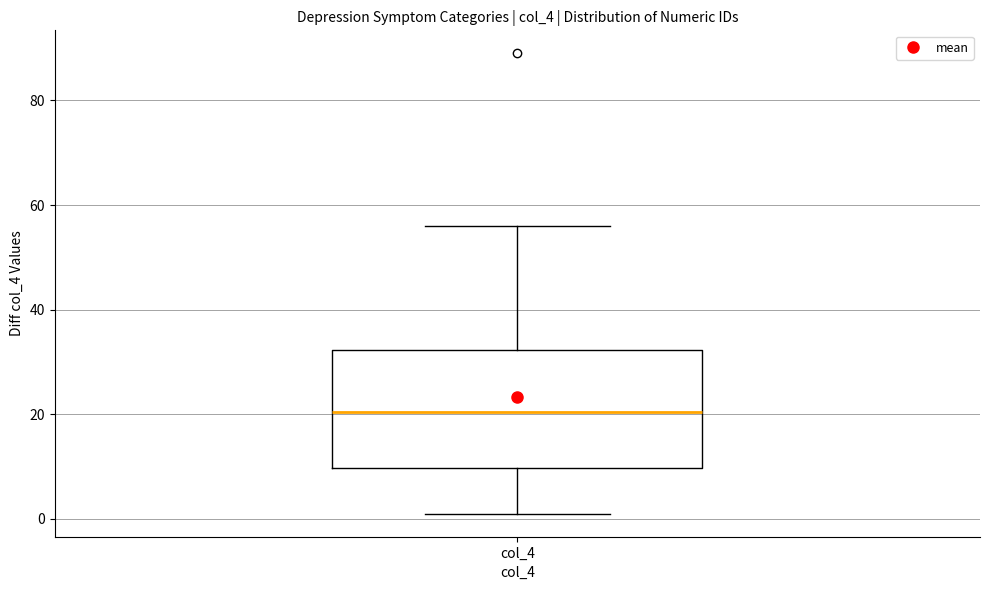

Transcribe this box plot: give where the median line is, the range the box spans, and where the two whiskers end, as read against the y-axis. The values are not printed on the chart, so give them approximately, as read against the axis.

median 20, box 10 to 32, whiskers 2 to 56